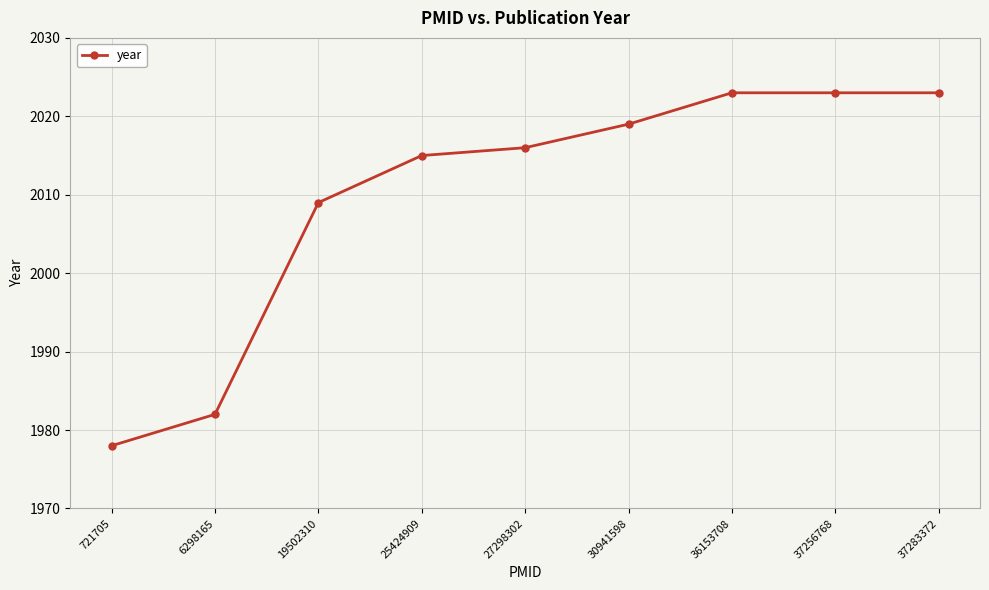

How many data points are less than 2016?

4